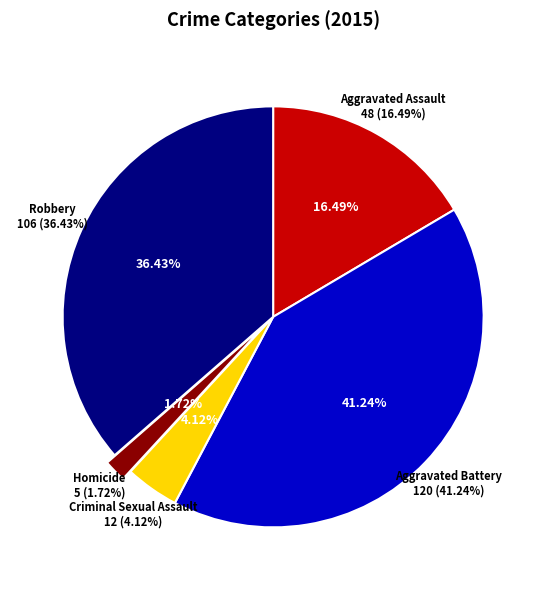

What is the change in value from Aggravated Battery to Homicide?

-115